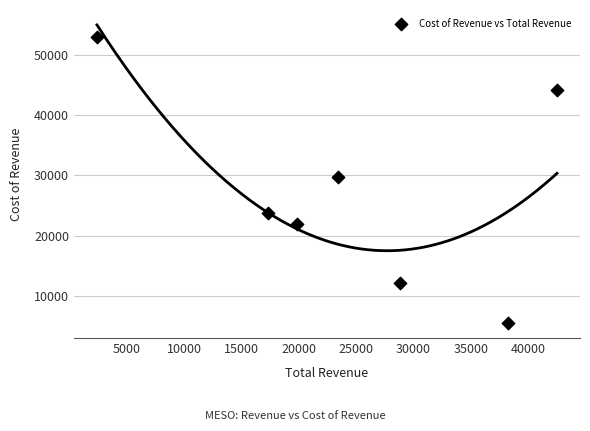

What Y value in the scatter plot is closest to 29250?

29800